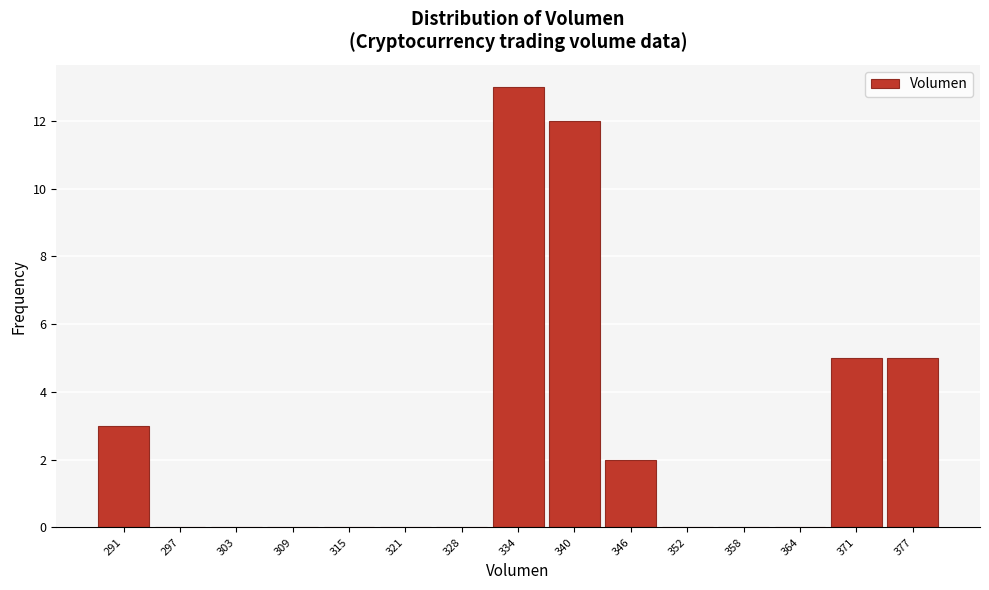

Reading left to right, list every bar in this chart as the range it spans on the x-axis followed by its height. Neither the bar edges nor the heights are printed on the chart, so give them approximately, as read against the axes.

288 to 294: 3
294 to 300: 0
300 to 307: 0
307 to 313: 0
313 to 319: 0
319 to 325: 0
325 to 331: 0
331 to 337: 13
337 to 343: 12
343 to 350: 2
350 to 356: 0
356 to 362: 0
362 to 368: 0
368 to 374: 5
374 to 380: 5